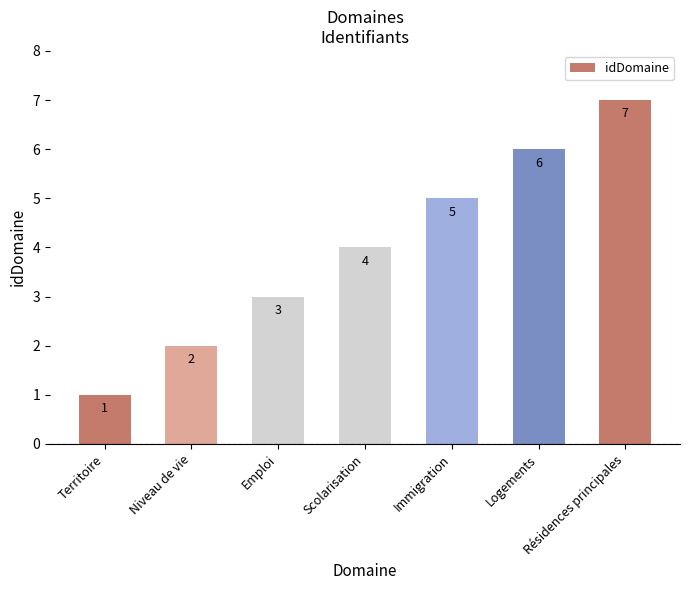

Rank the categories by value from lowest to highest.

Territoire, Niveau de vie, Emploi, Scolarisation, Immigration, Logements, Résidences principales